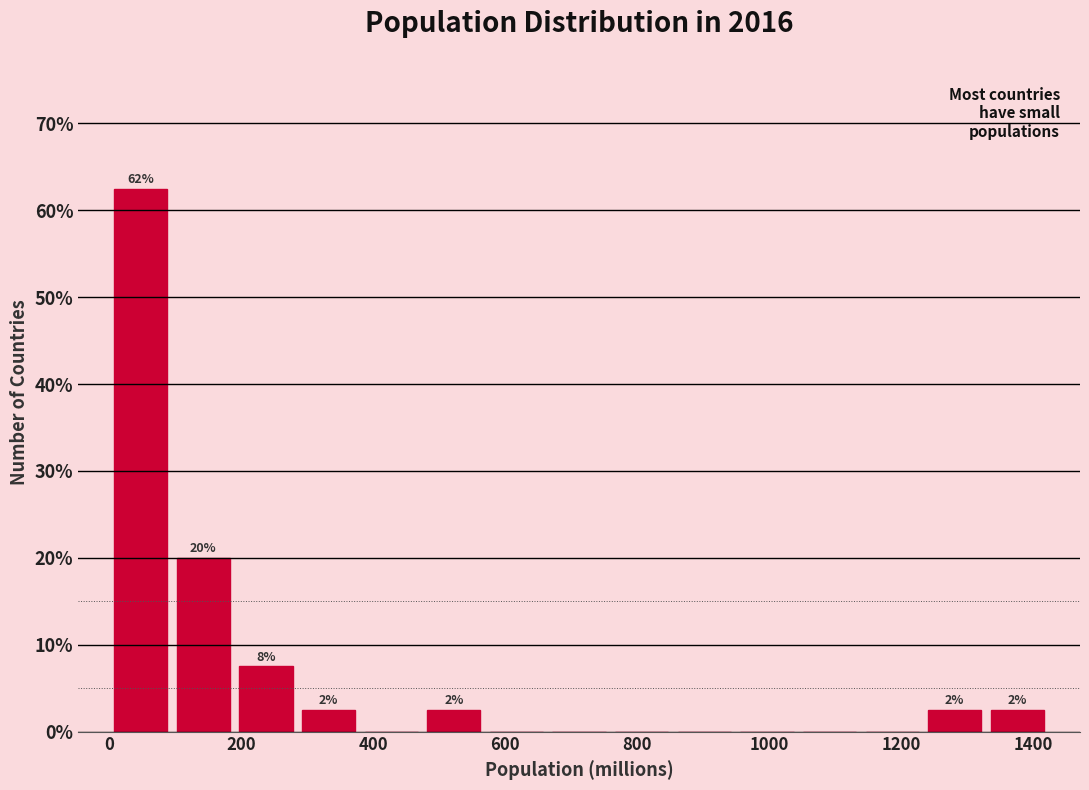

Over which range of the x-axis is the bar tallest?

0 to 100